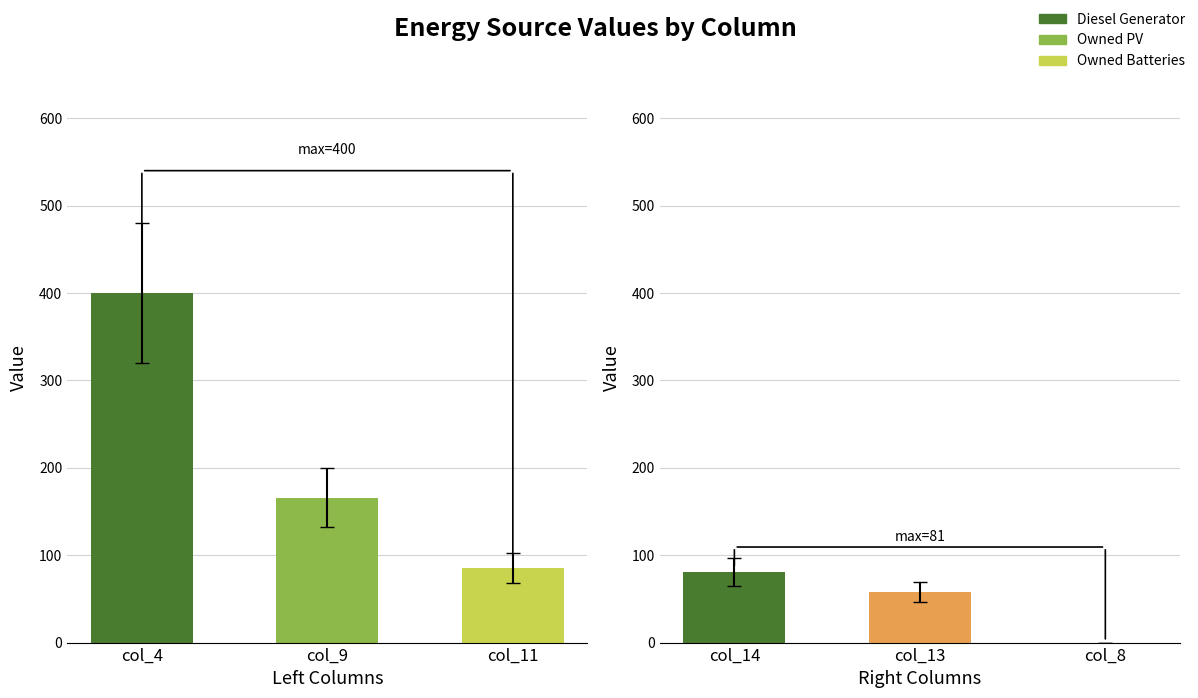

Is it true that the value at col_13 is 40?

False